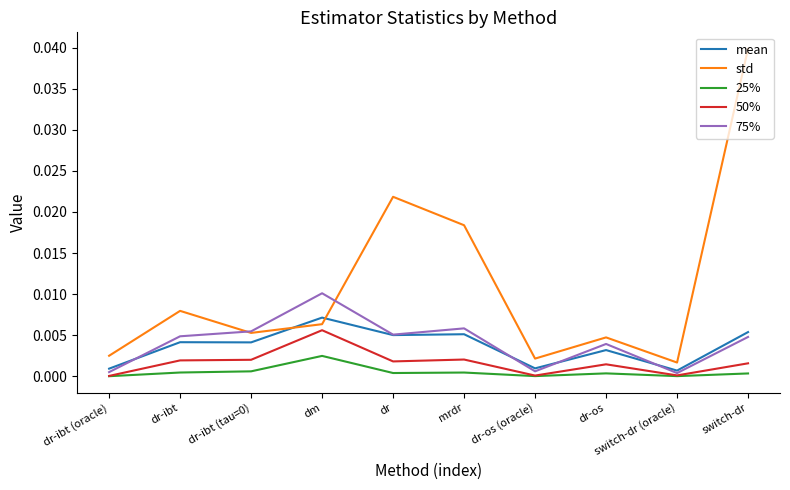

True or false: 25% and std intersect in this chart.

False